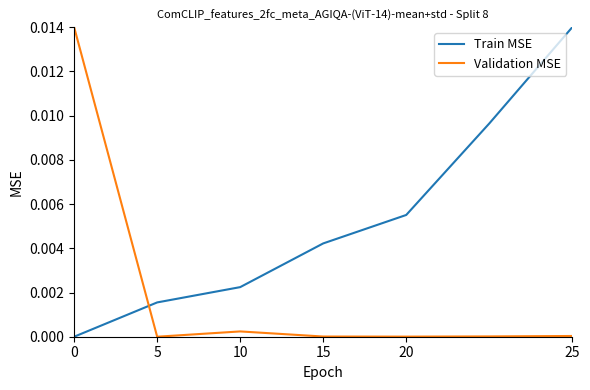

How many times do Validation MSE and Train MSE cross each other?

1